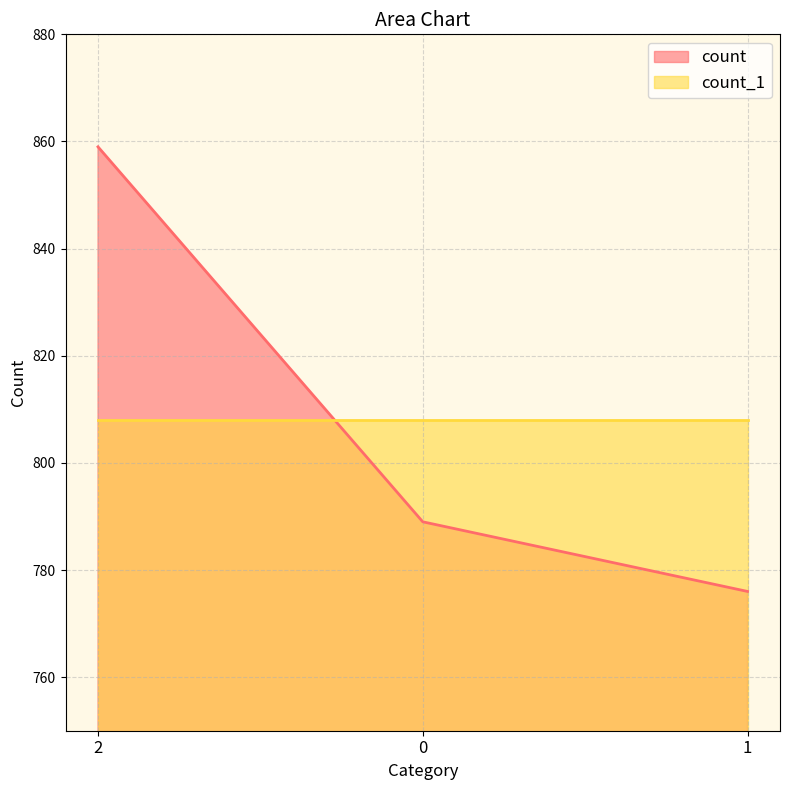

Which category has the highest value across all series?

2